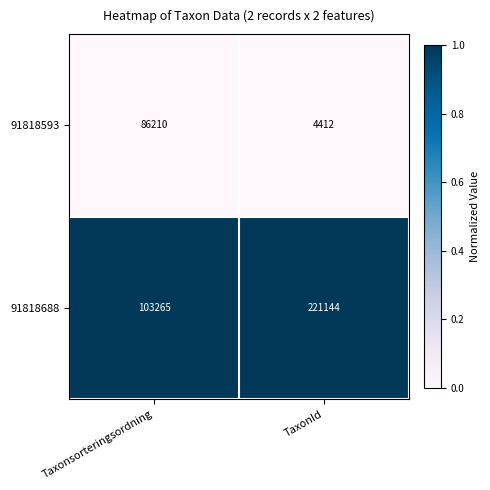

The value of 91818688 at TaxonId is 221144. True or false?

True